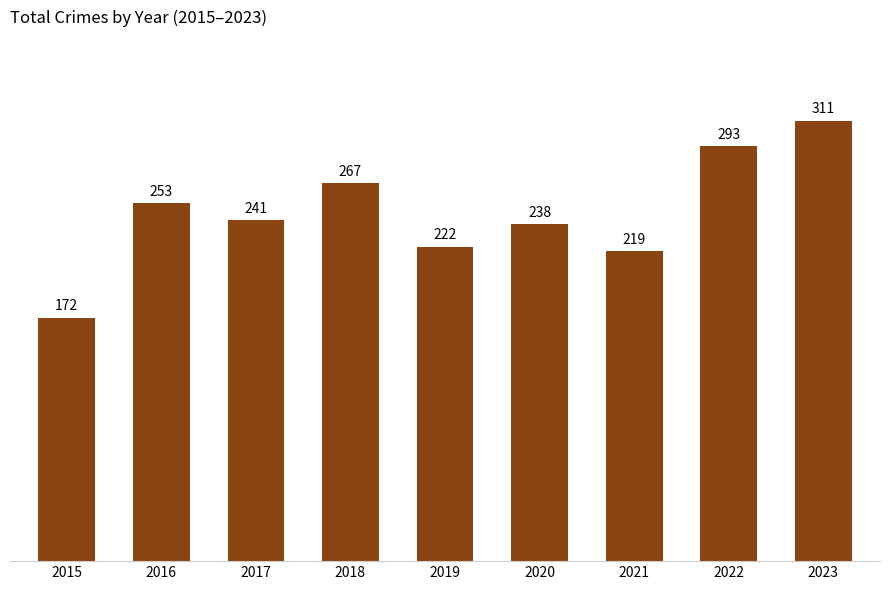

Does the chart contain any negative values?

No